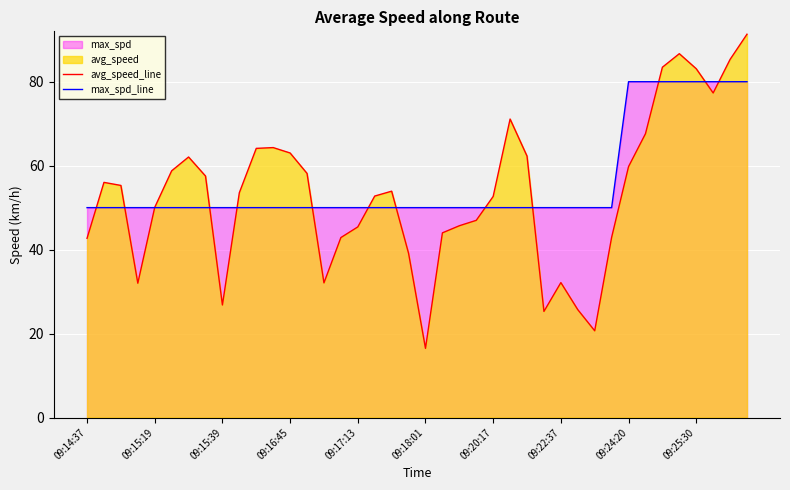

Is it true that avg_speed_line equals 63.0 at 09:16:45?

True